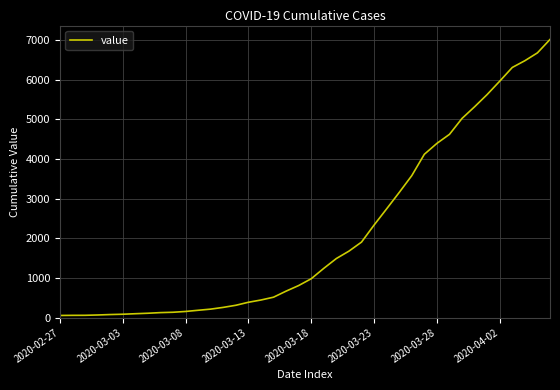

What is the greatest value displayed?

7017